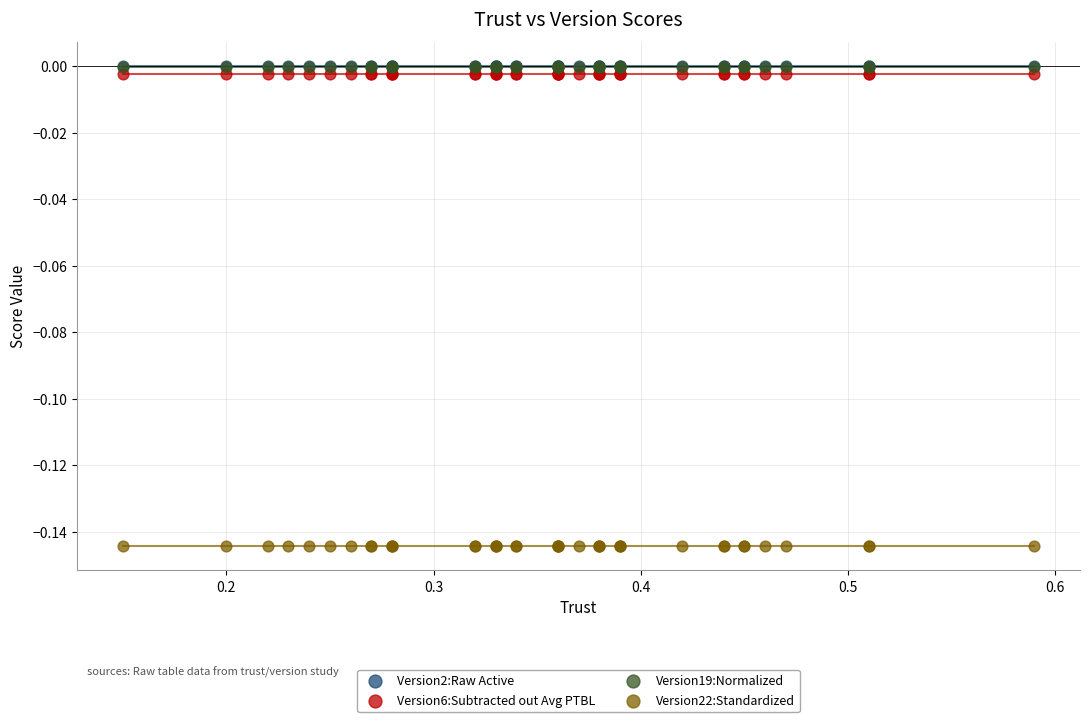

Which series contains the lowest Y value?

Version22:Standardized